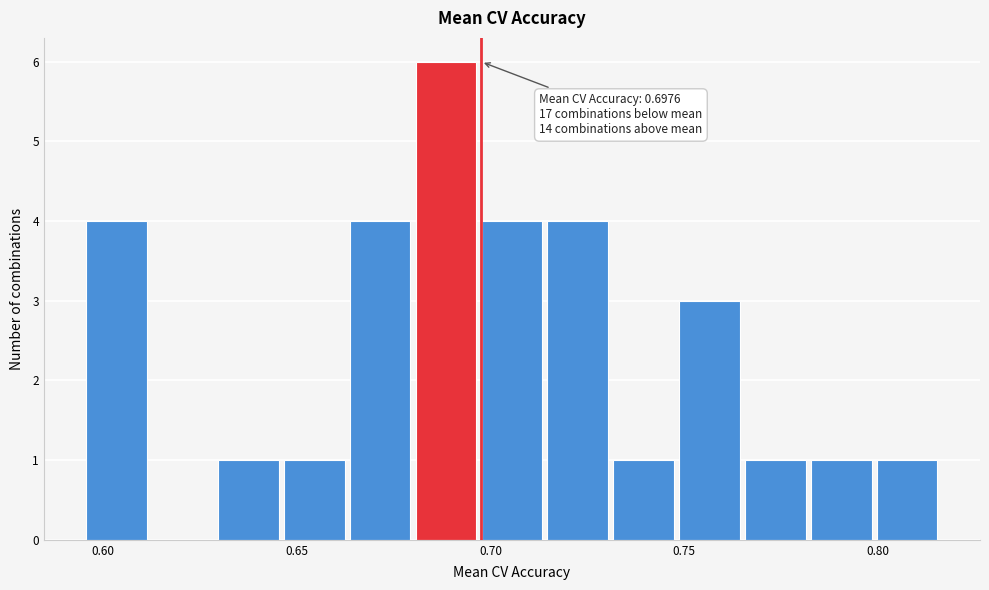

Read against the x-axis, roughly where is the centre of the tallest bar?

0.690